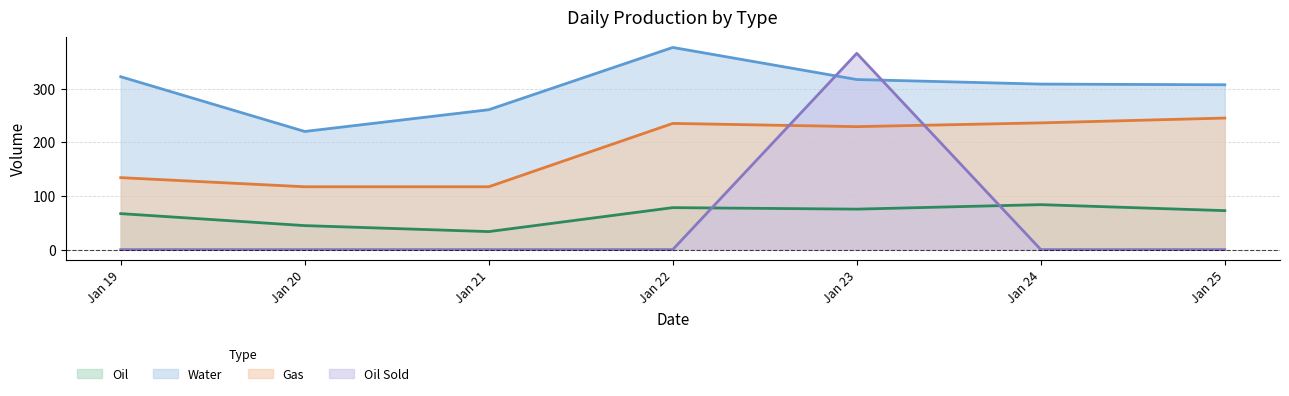

Reading left to right, what are all the values shown in this chart?

Oil: 67.0	44.6	33.5	78.1	75.3	83.7	72.5
Water: 322.0	220.0	260.5	376.5	316.8	308.2	307.0
Gas: 134.0	117.0	117.0	235.0	229.0	236.0	245.0
Oil Sold: 0.0	0.0	0.0	0.0	365.6	0.0	0.0